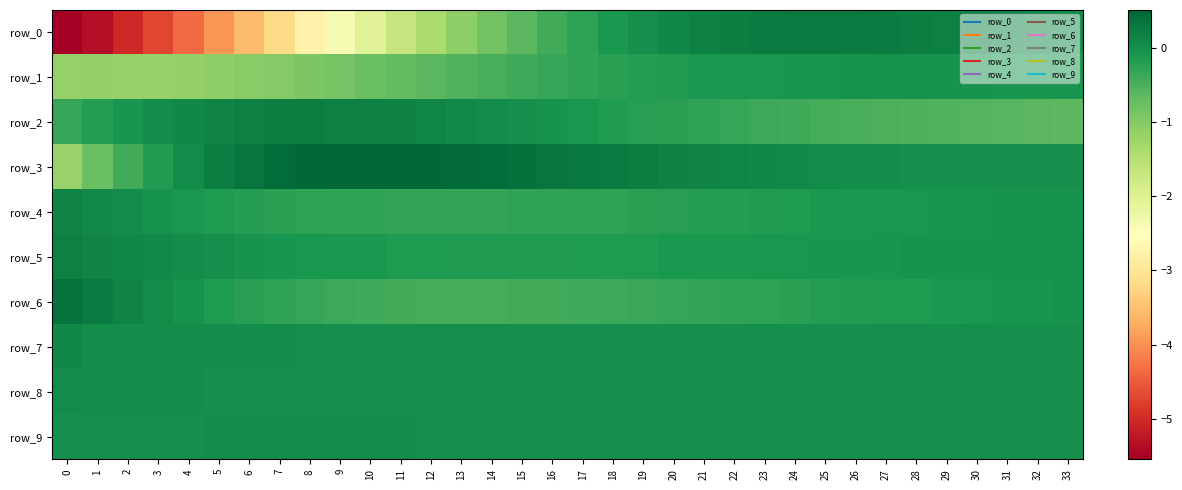

Between 3 and 30, which is larger?

30